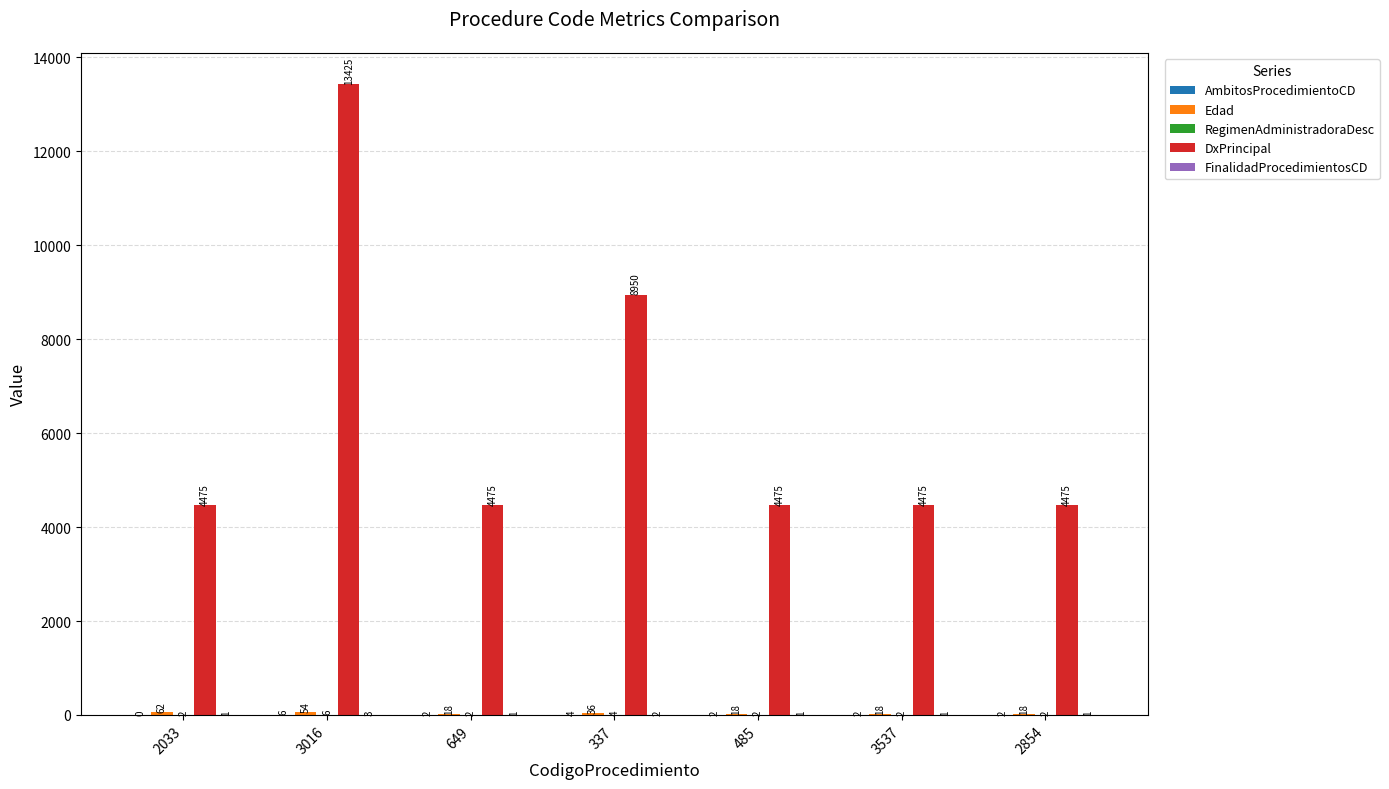

What is the total value across all series at 2854?

4498